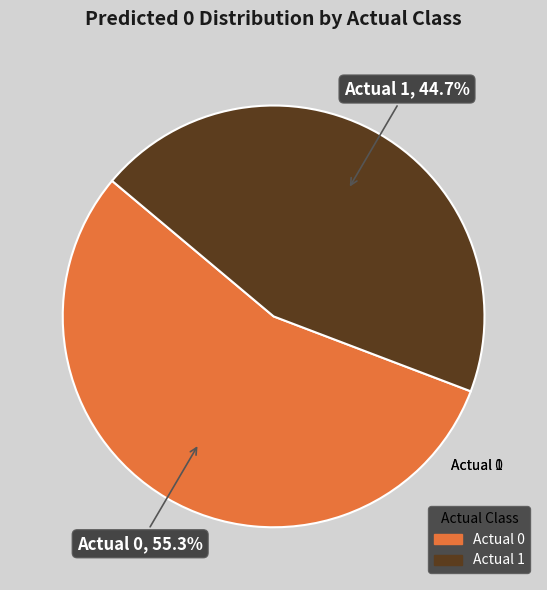

The Actual 1 slice represents 45% of the pie. True or false?

True